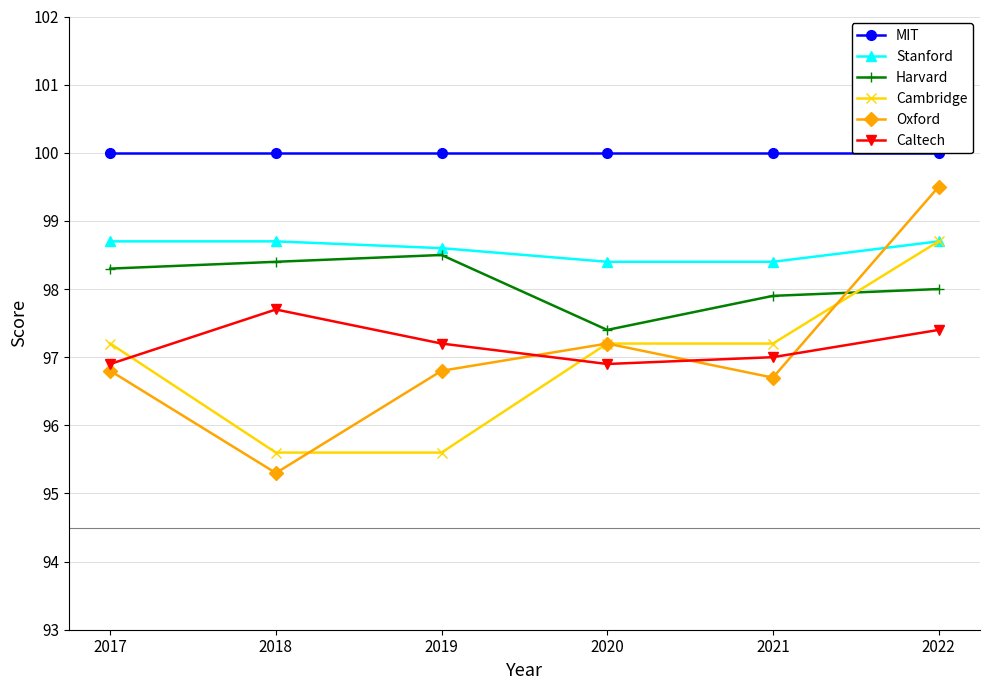

What is the sum of all Caltech values?

583.1